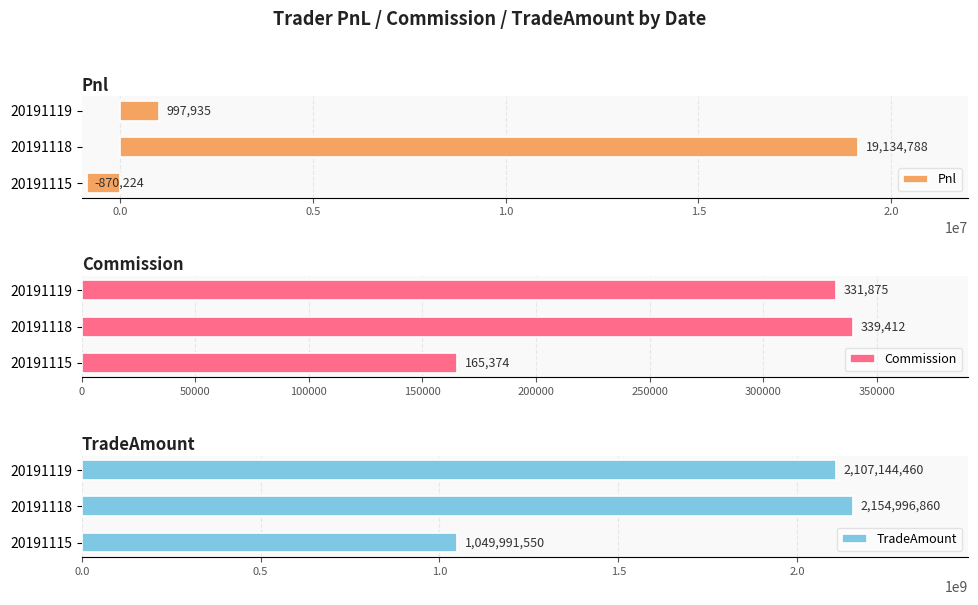

How many series are shown in this chart?

3